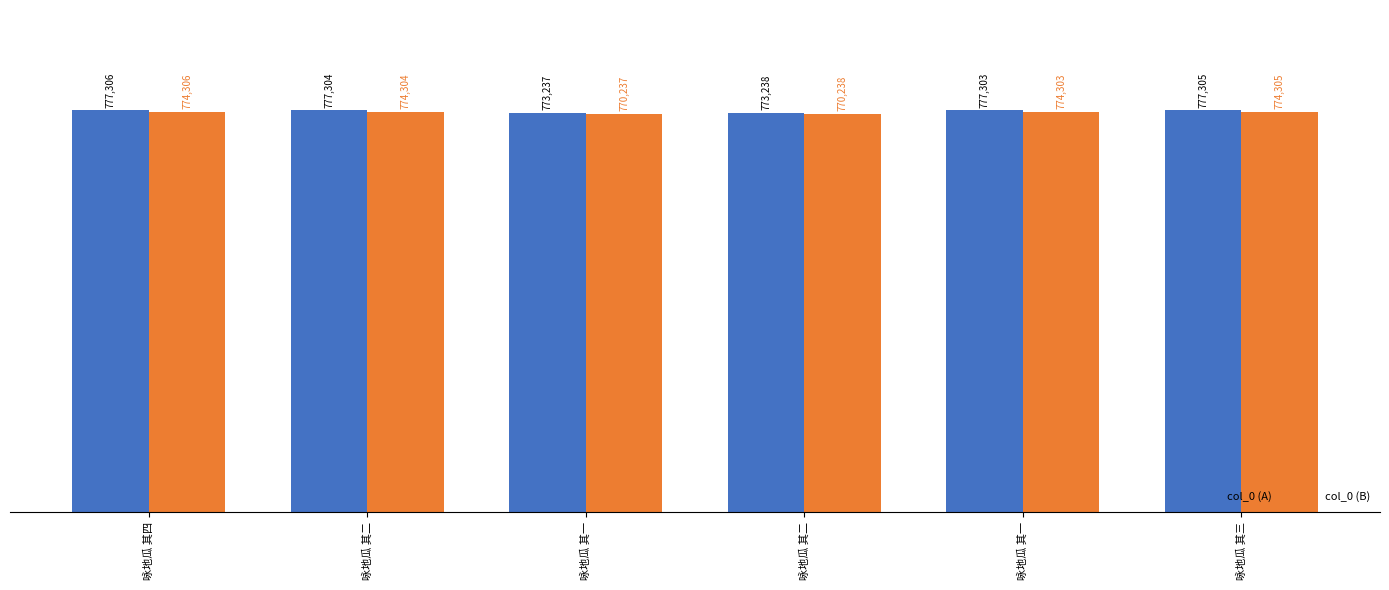

What is the difference between the maximum and minimum values in the col_0 (A) series?

4069